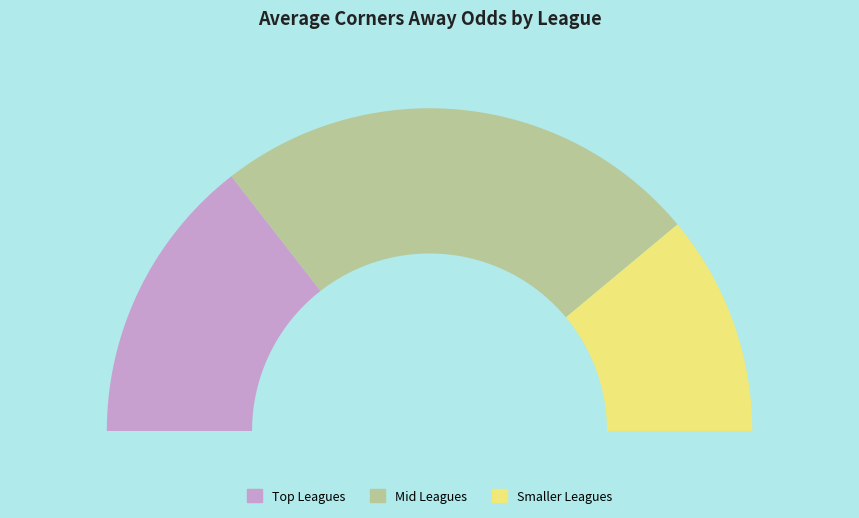

Is there any slice that represents more than half of the pie?

No